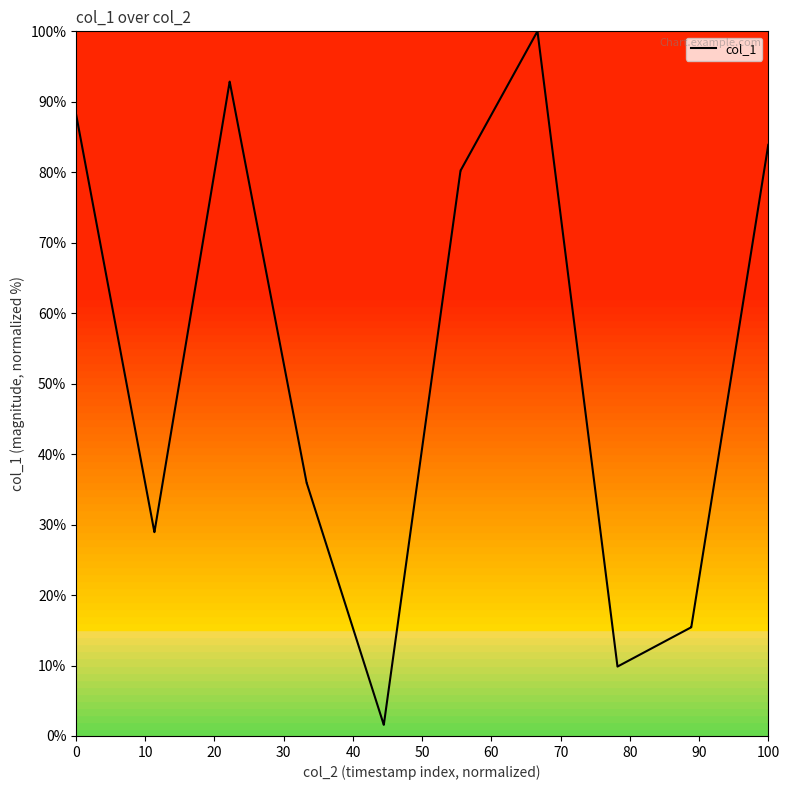

What is the maximum value shown in the chart?

100.0